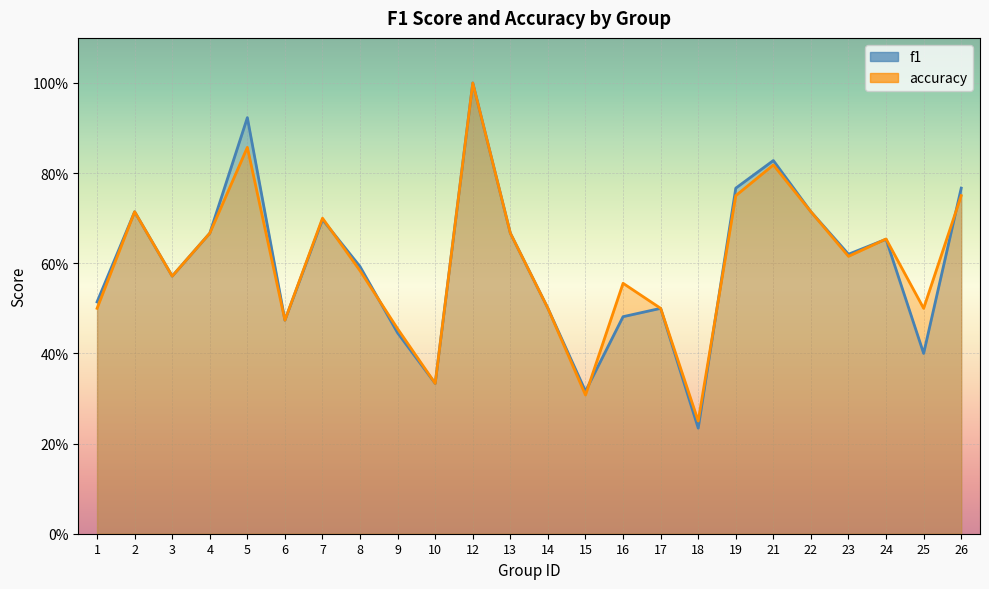

The accuracy series shows 0.5 at 15. True or false?

False